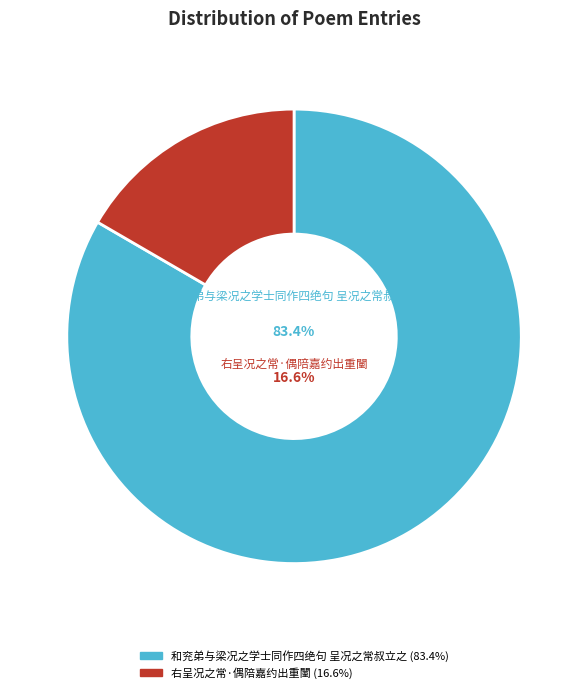

To the nearest percent, what is the average slice percentage?

50%